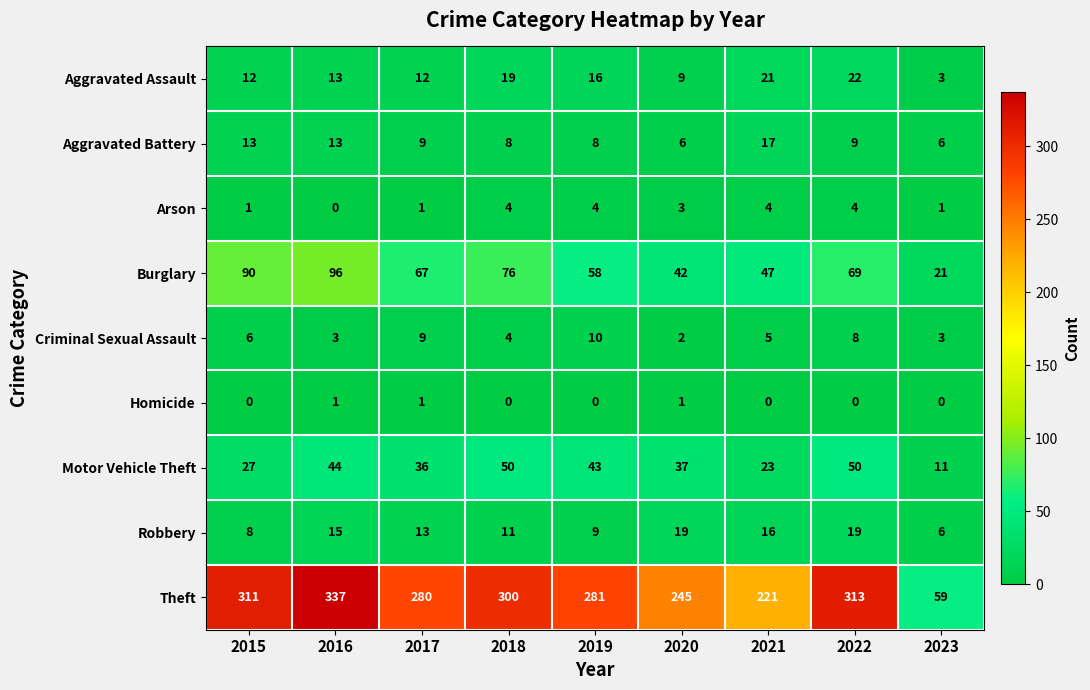

What is the difference between the highest and lowest values at 2016?

337